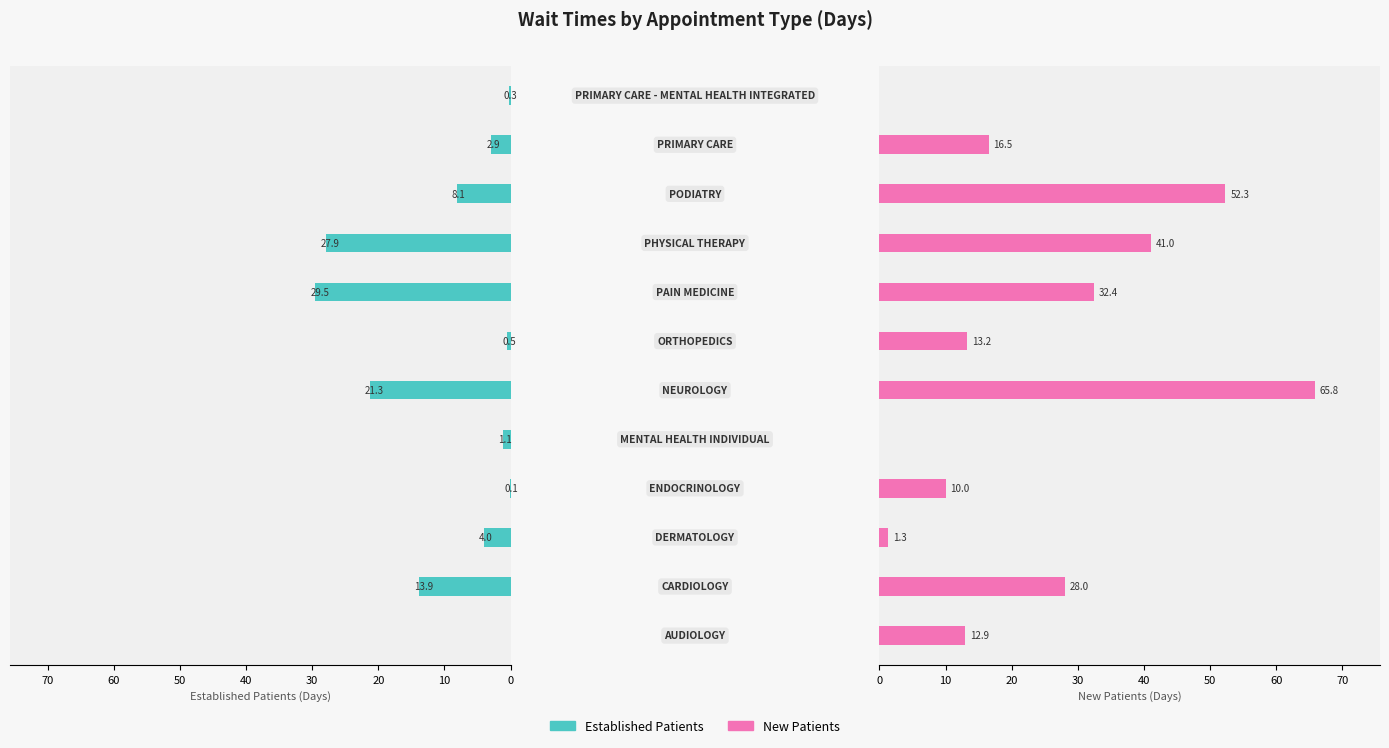

What are all the series names shown in the legend?

EstablishedPatients, NewPatients